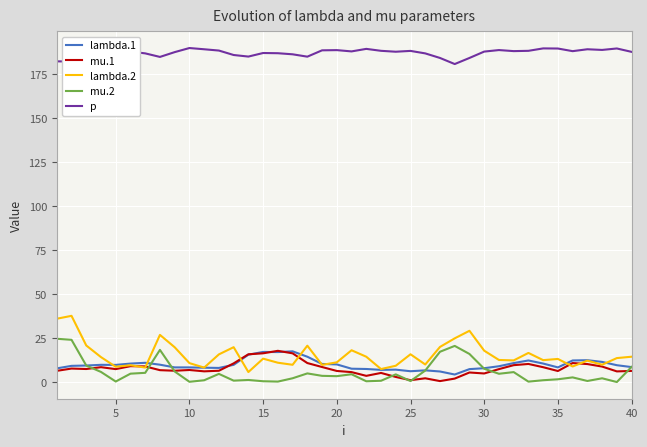

What is the maximum value for p?

189.8